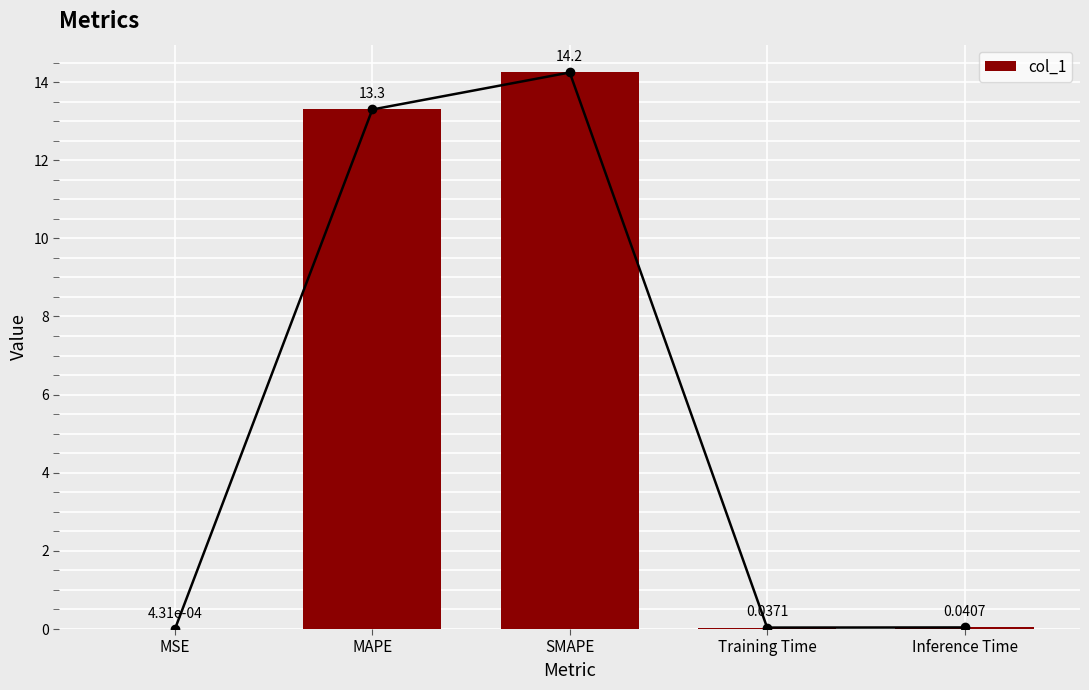

Is it true that the value at SMAPE is 20.7?

False